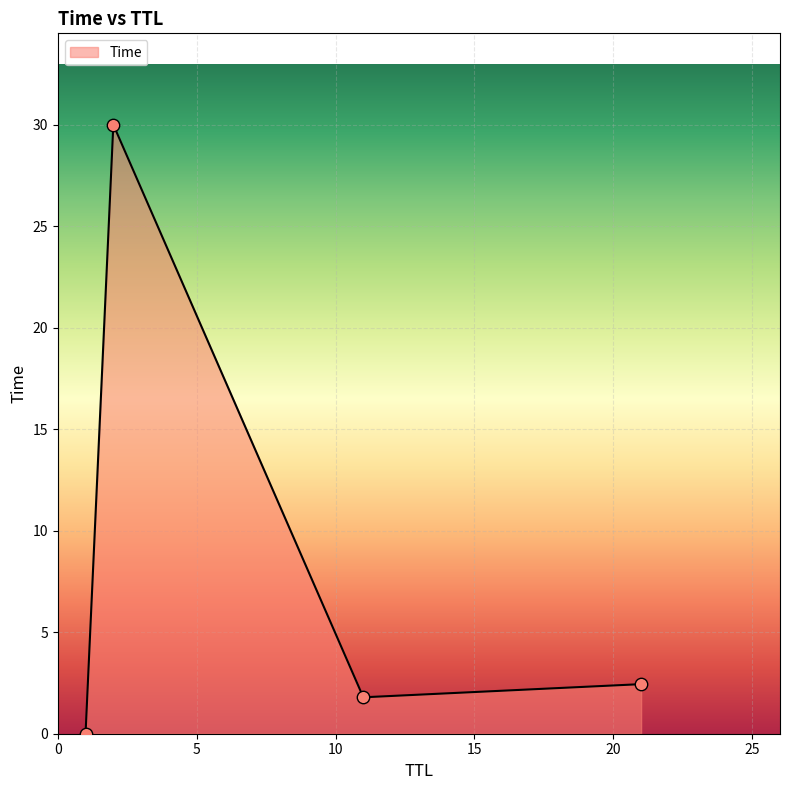

True or false: the data has more than 1 interior local peaks.

False